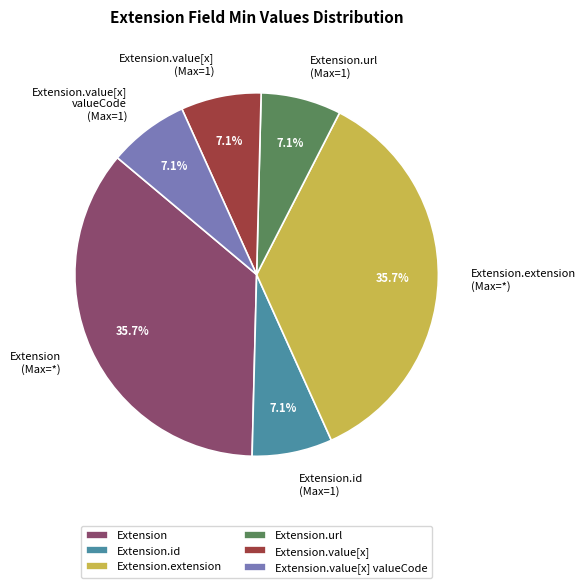

How many segments does this pie chart have?

6